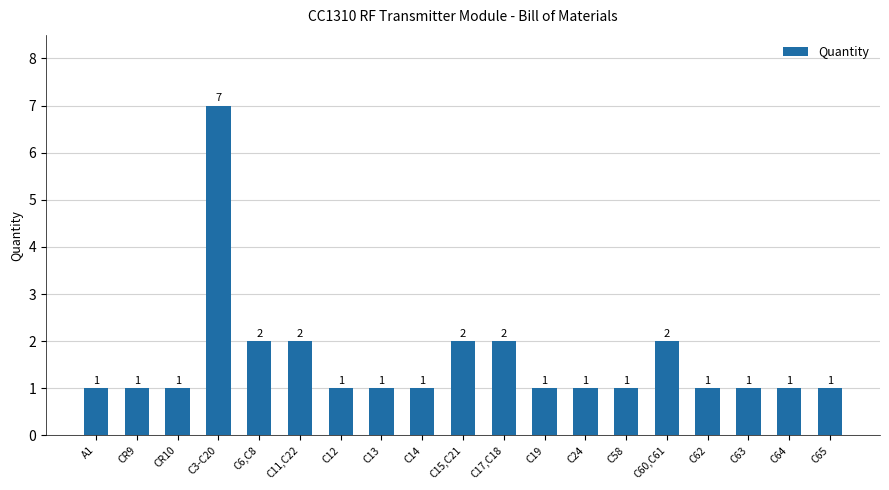

What is the difference between the values at C15,C21 and CR9?

1